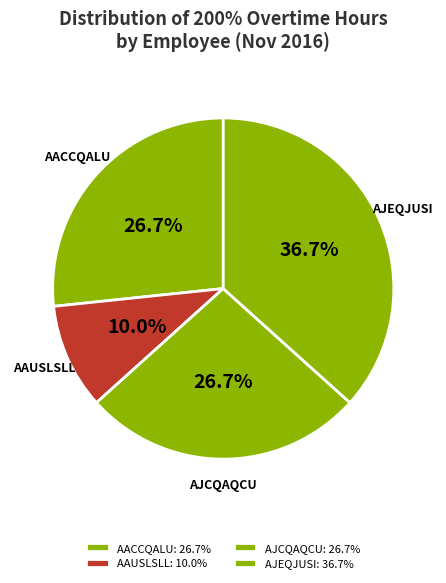

How many segments does this pie chart have?

4